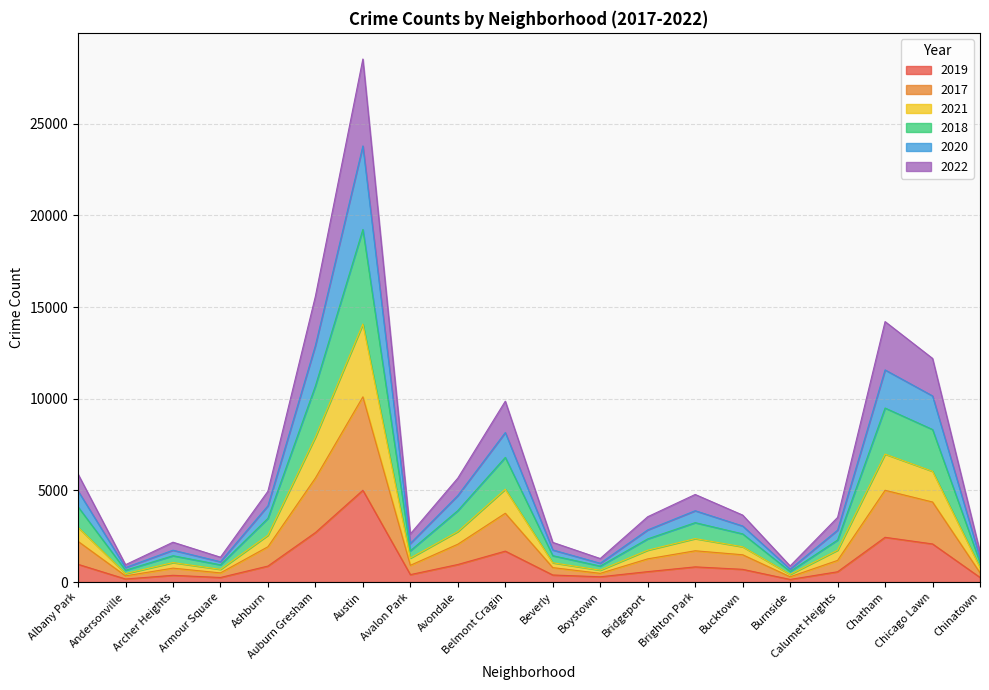

At which category is the sum across all series the highest?

Austin